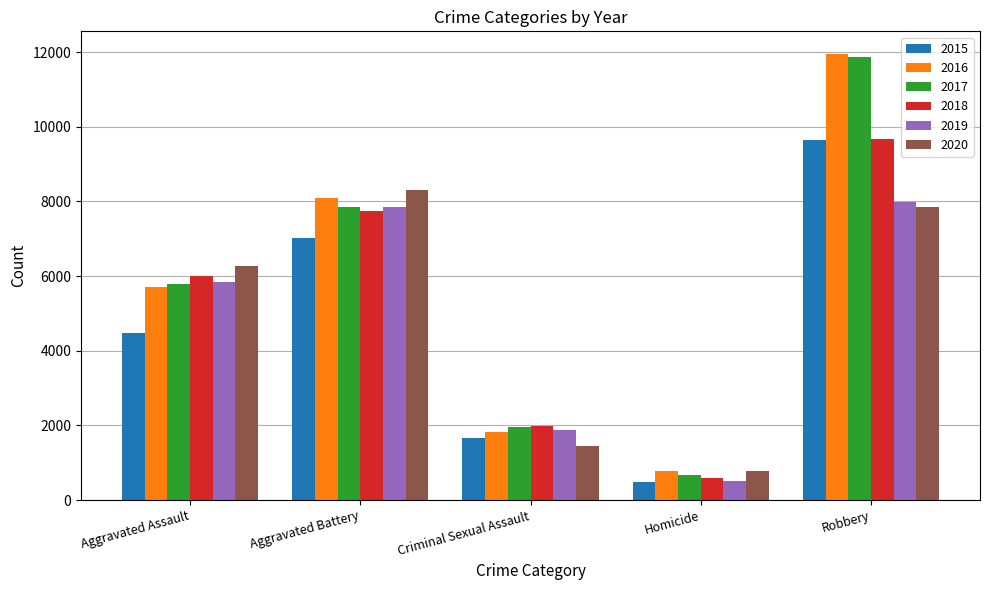

Count the 2015 values in the range 1670 to 7018.

3